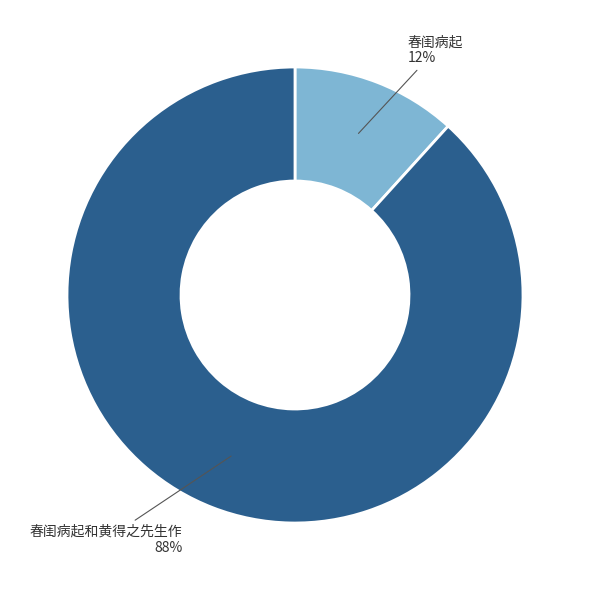

Is there a majority slice in this chart?

Yes